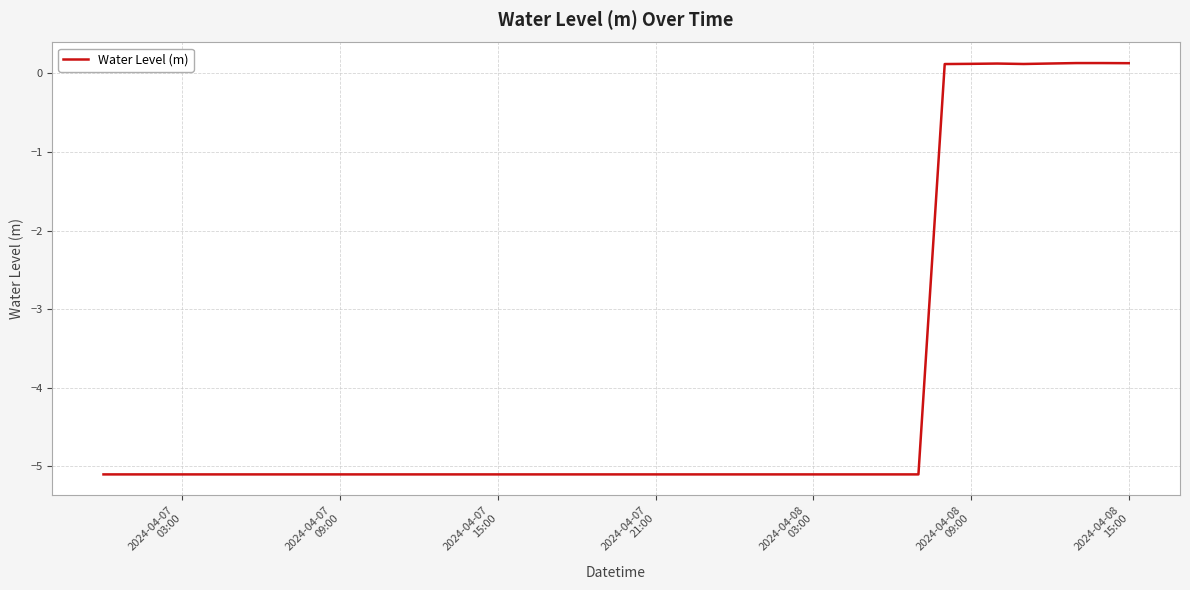

What is the smallest value displayed?

-5.1